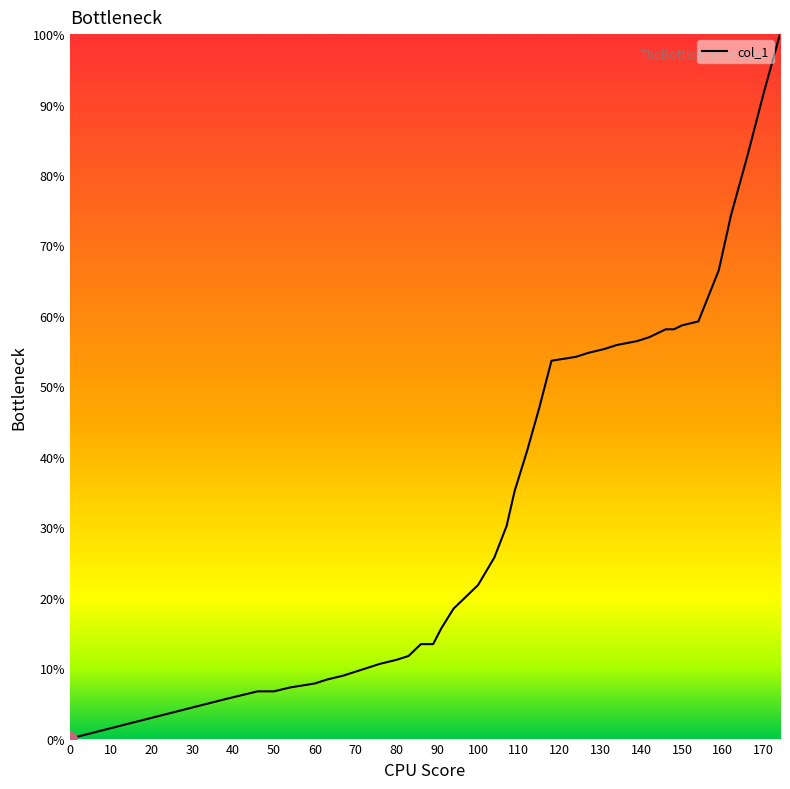

How many positive values are there?

39